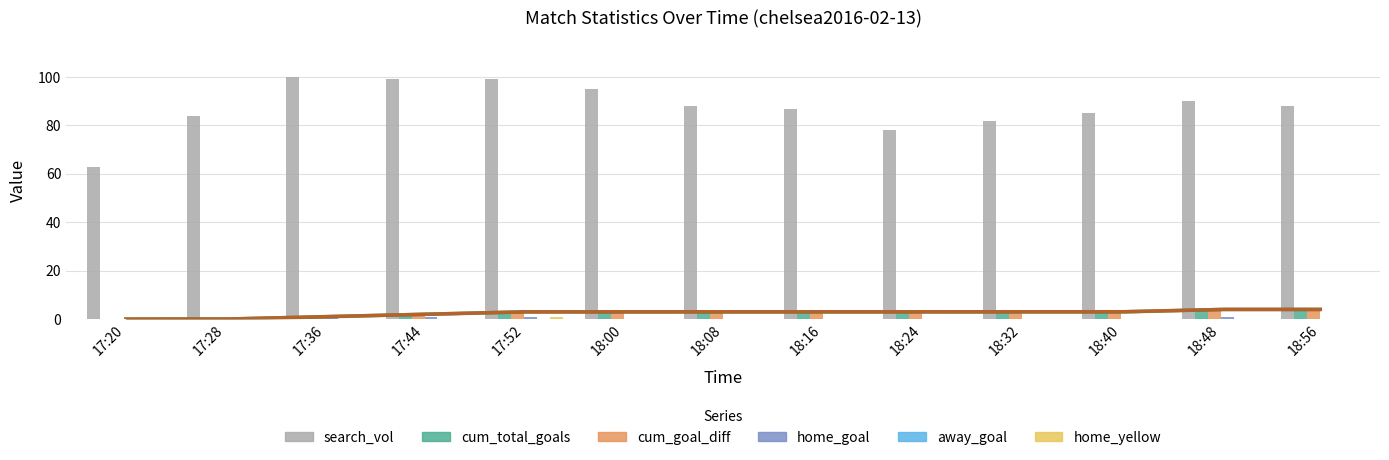

What is the label of the 9th bar from the right?

17:52